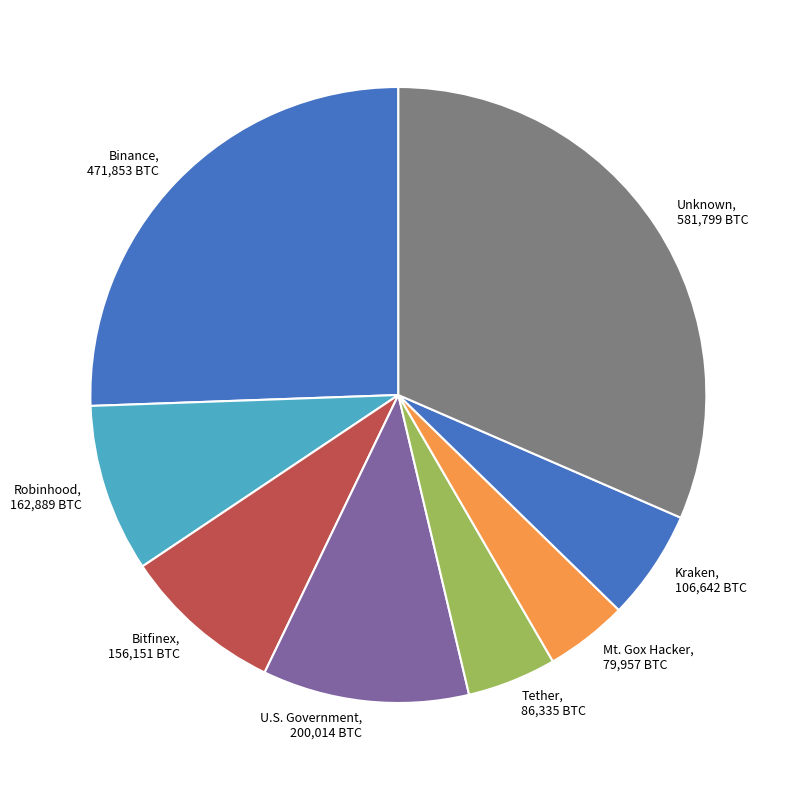

True or false: Robinhood, 162,889 BTC accounts for 9% of the total.

True